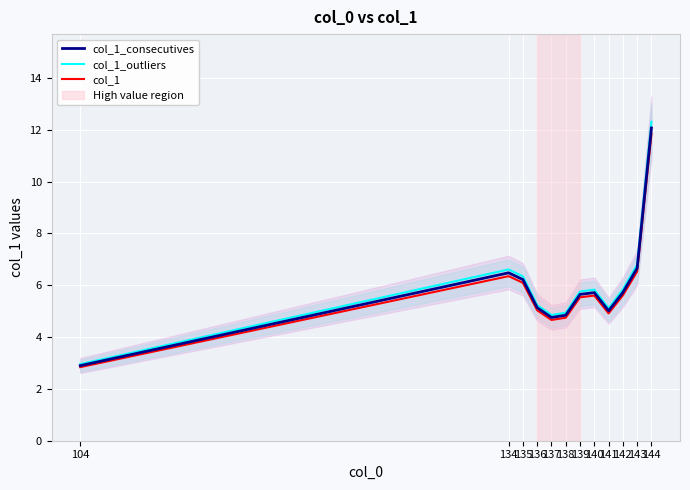

Which category has the highest value in the col_1 series?

144